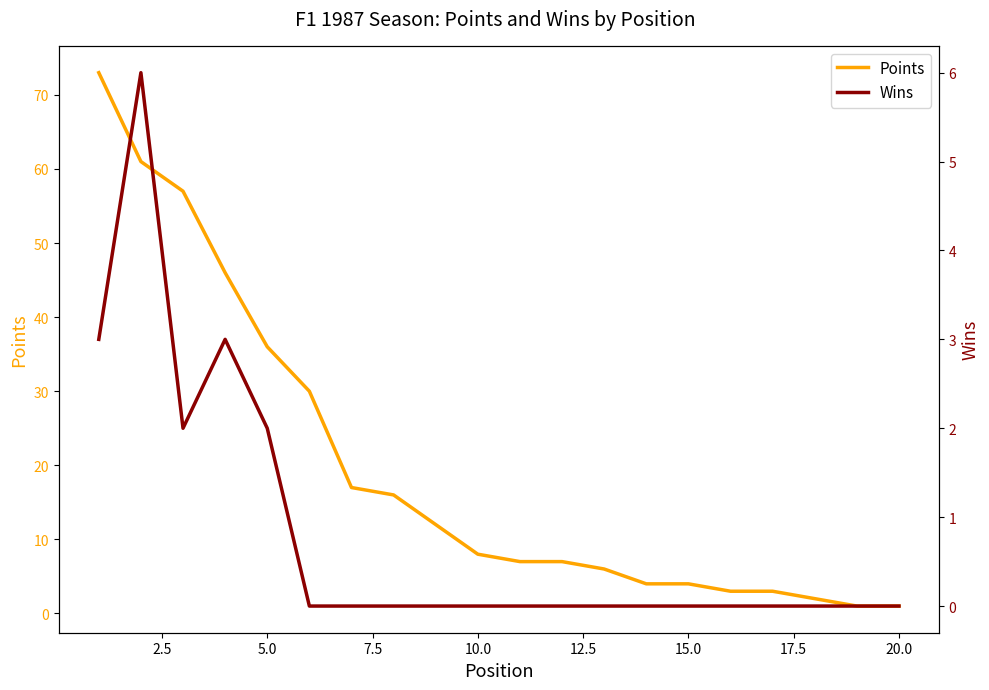

Where is Points nearest to the value 37?

5.0